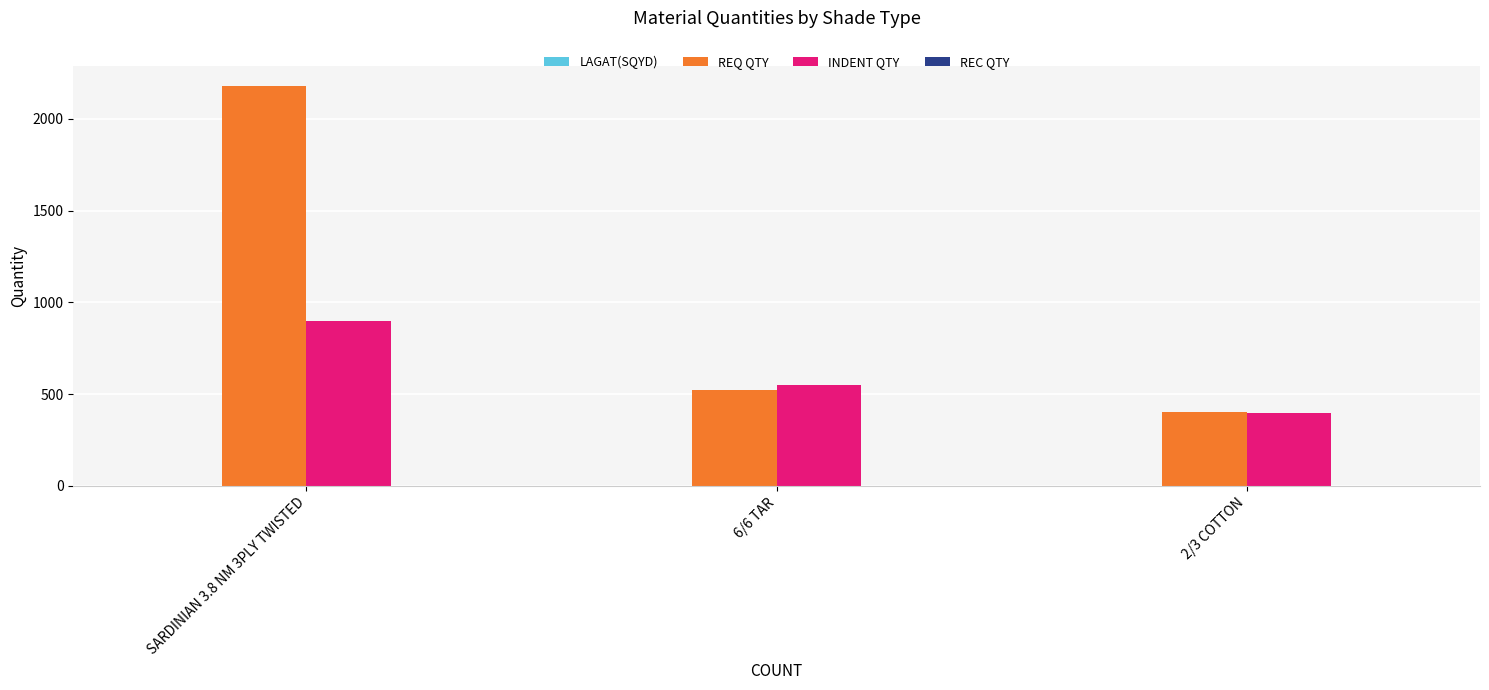

The value of INDENT QTY at SARDINIAN 3.8 NM 3PLY TWISTED is 897.2. True or false?

True